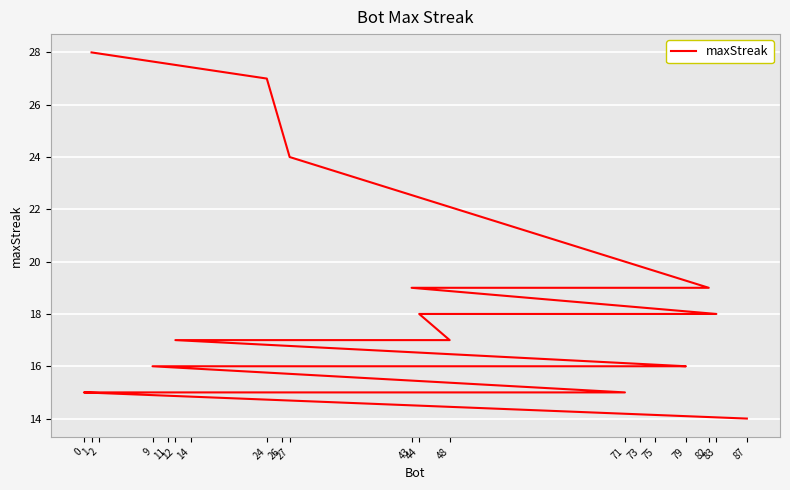

Which label corresponds to the largest value in the chart?

1